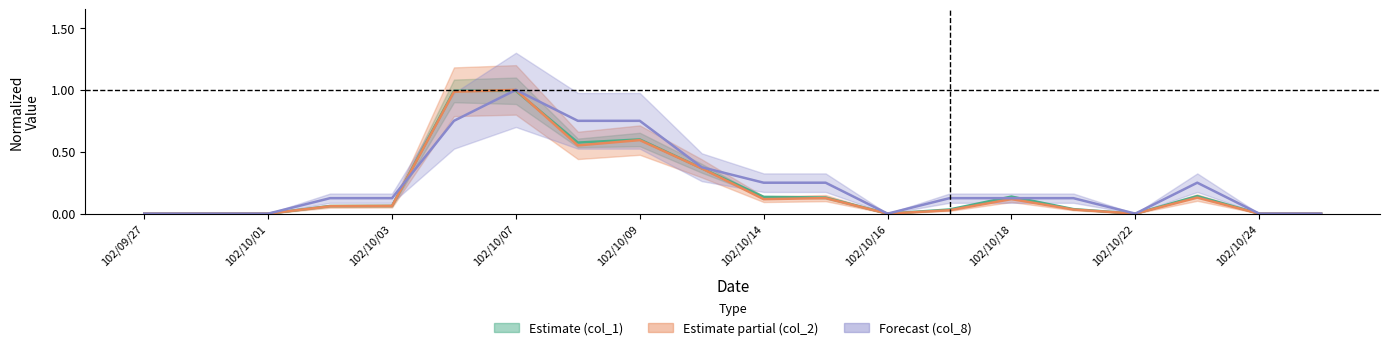

How many interior local peaks does the col_8 mid series have?

2